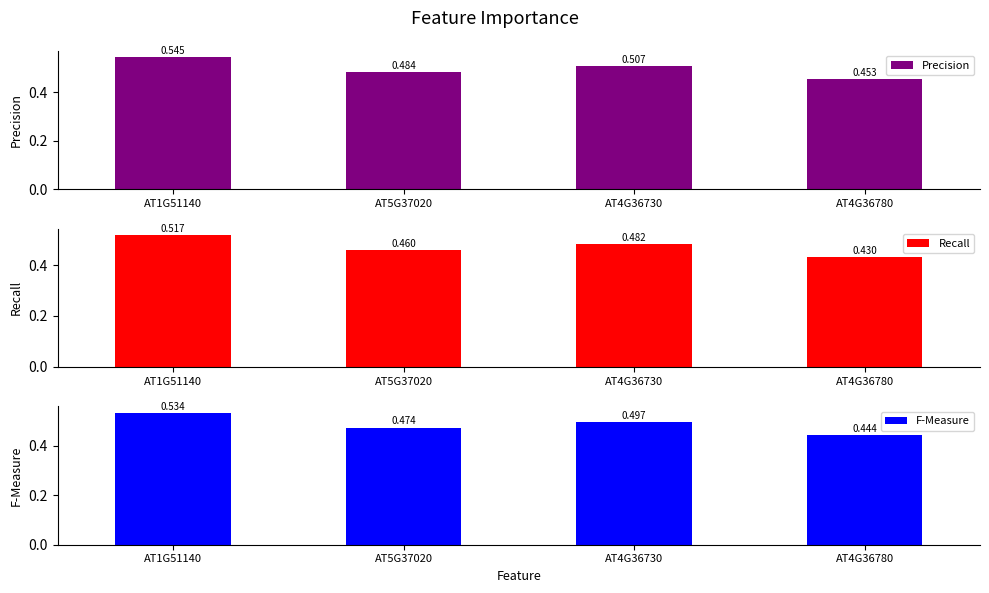

The F-Measure series shows 0.7 at AT4G36780. True or false?

False